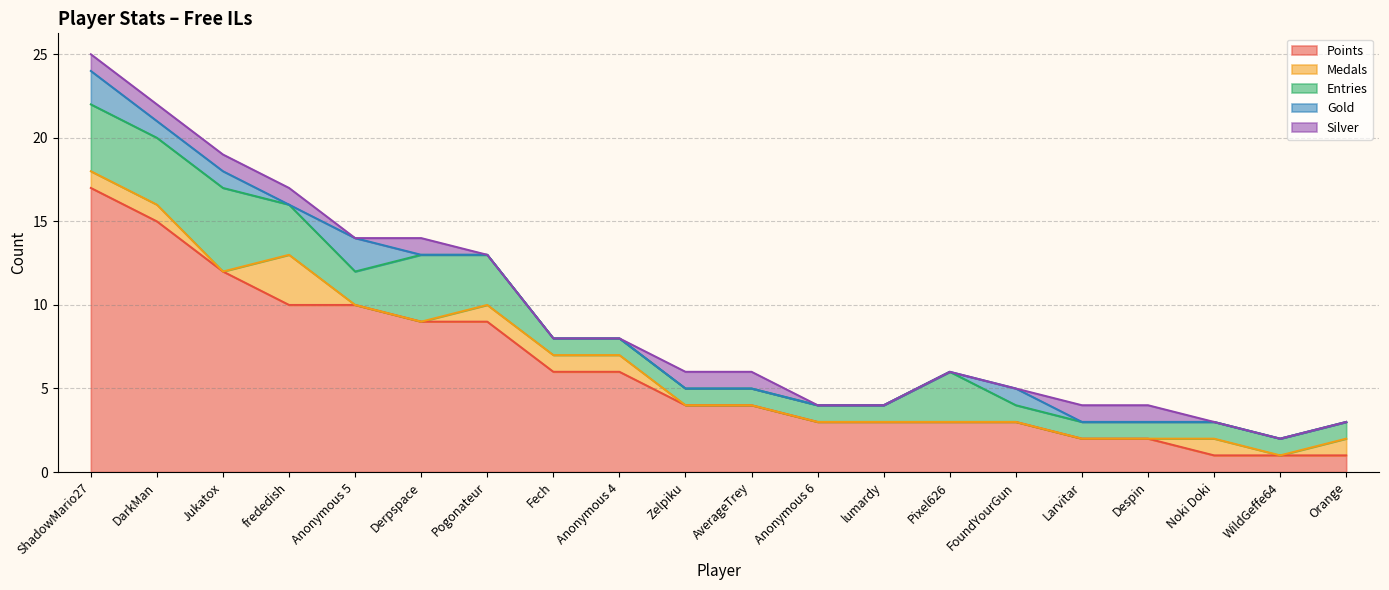

True or false: Gold and Entries cross at least once.

False